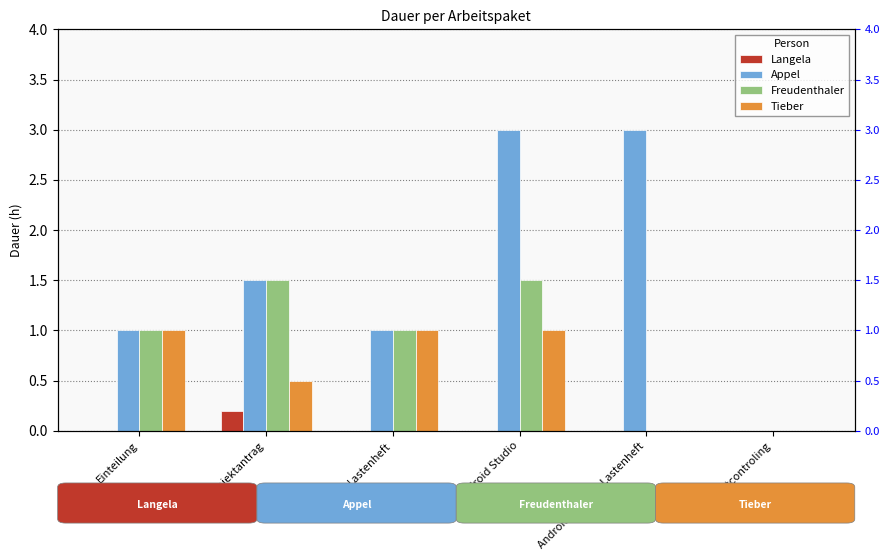

Which series has the widest spread of values?

Appel